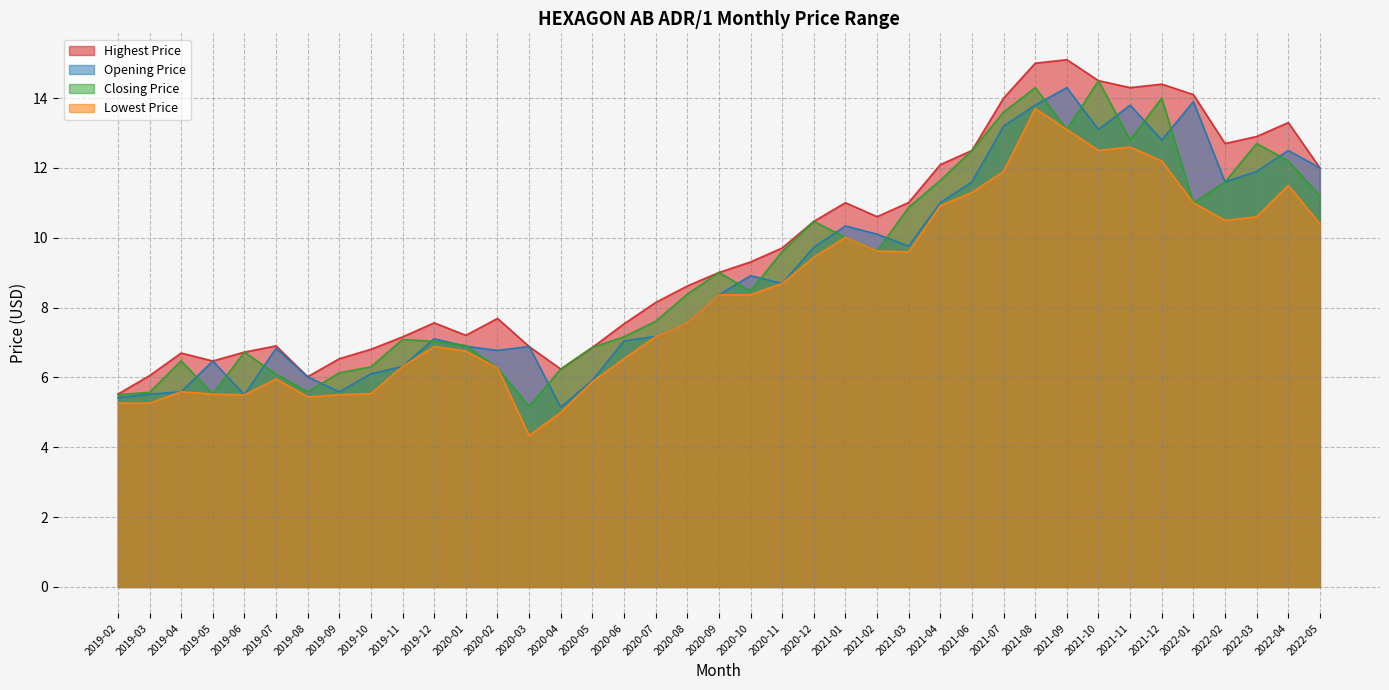

Which series has the largest total across all categories?

Highest Price